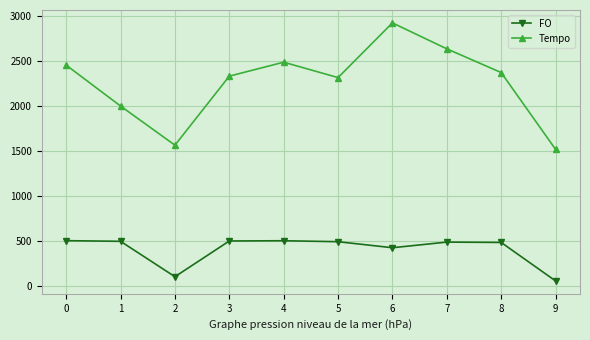

What are all the series names shown in the legend?

FO, Tempo